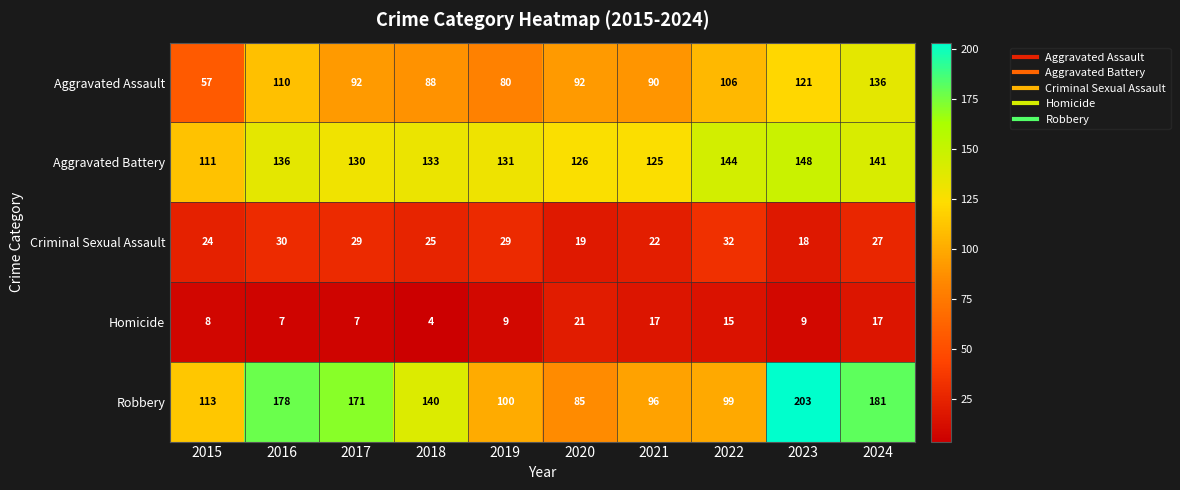

Rank the series by their maximum value, from highest to lowest.

Robbery, Aggravated Battery, Aggravated Assault, Criminal Sexual Assault, Homicide